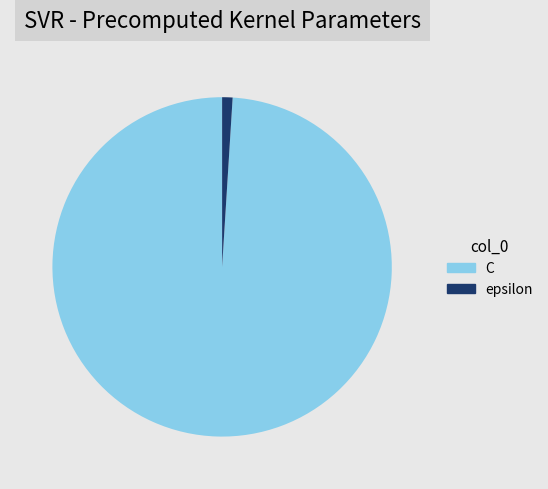

Rank the categories by value from highest to lowest.

C, epsilon